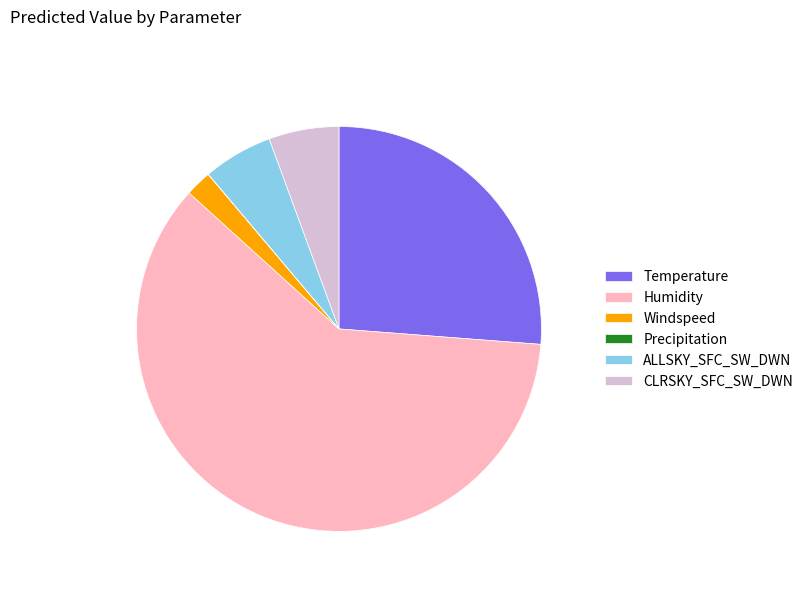

Approximately how many times larger is the value at CLRSKY_SFC_SW_DWN compared to Windspeed?

2.7